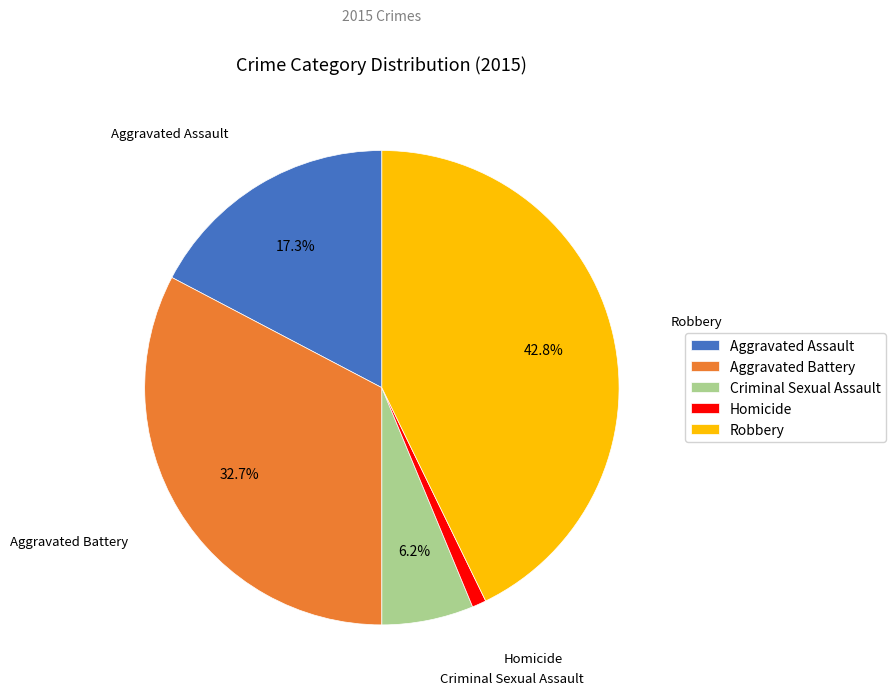

Does Aggravated Assault account for over 50% of the chart?

No